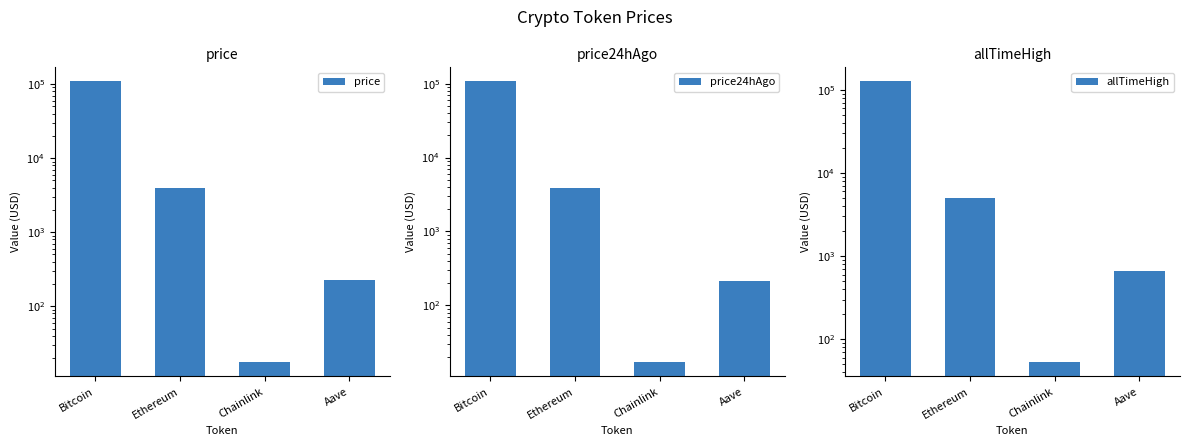

Rank the series by their maximum value, from lowest to highest.

price24hAgo, price, allTimeHigh